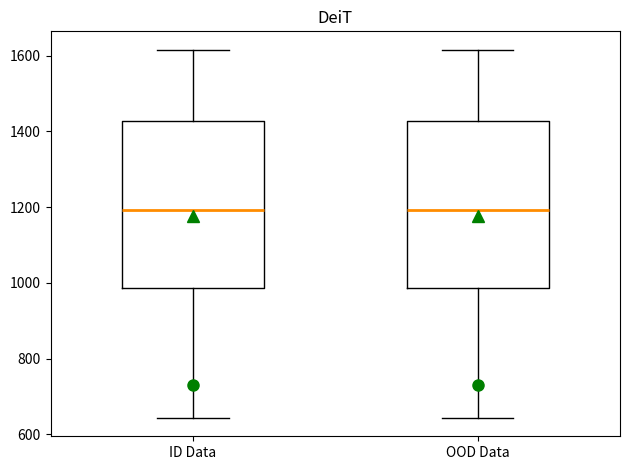

Where does the lower whisker of the box for ID Data end on the y-axis? The values are not printed on the chart, so give them approximately, as read against the axis.

640